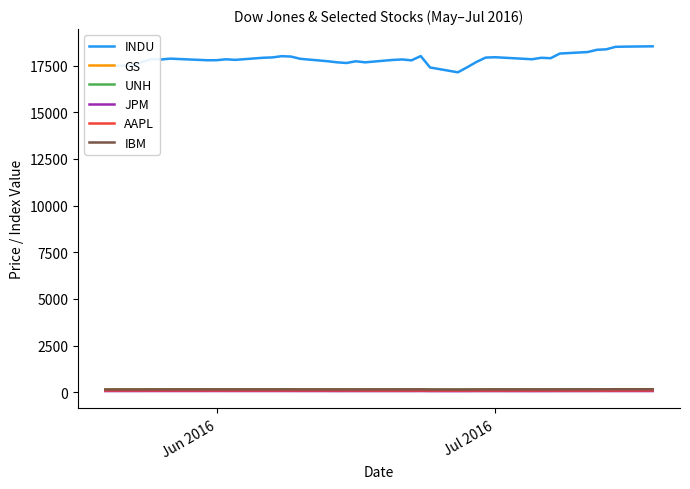

What is the highest value of the JPM series?

65.8